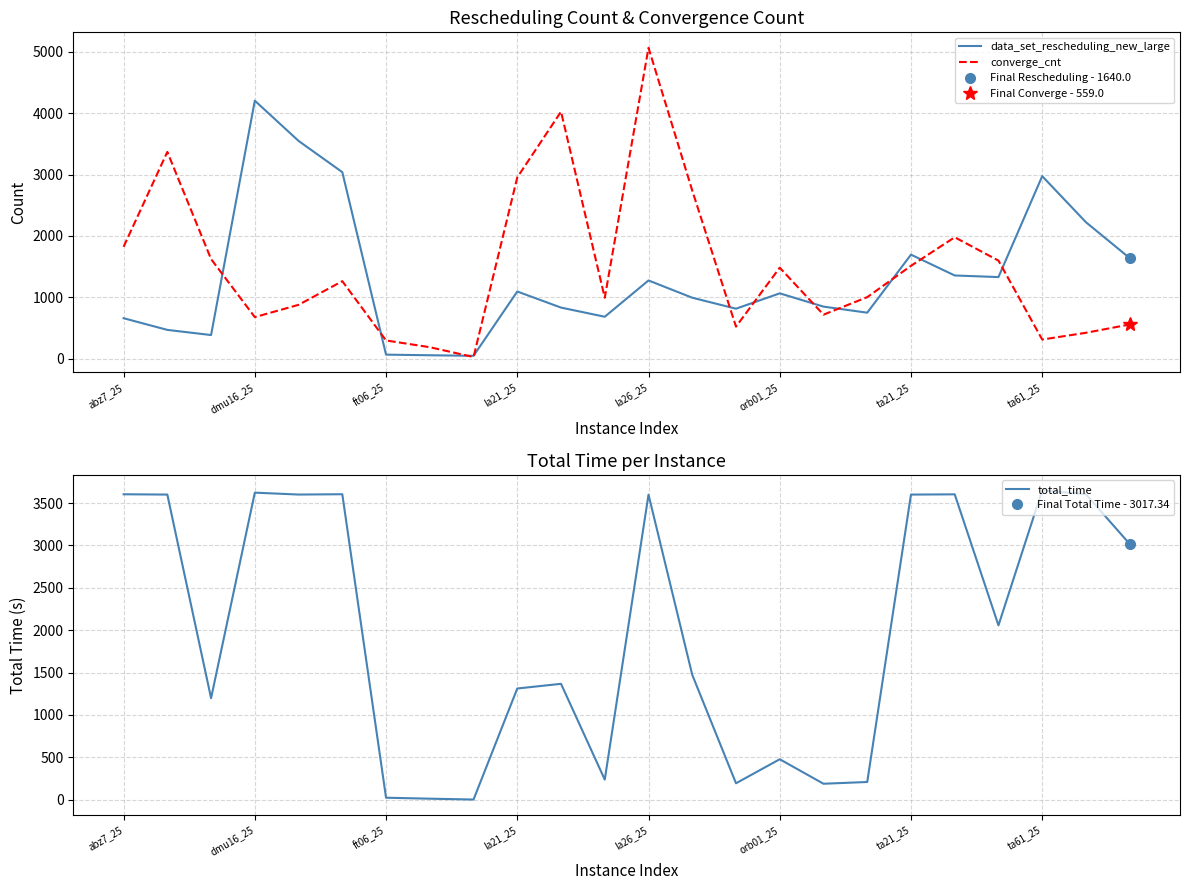

How many values in the total_time series are below 2057?

12